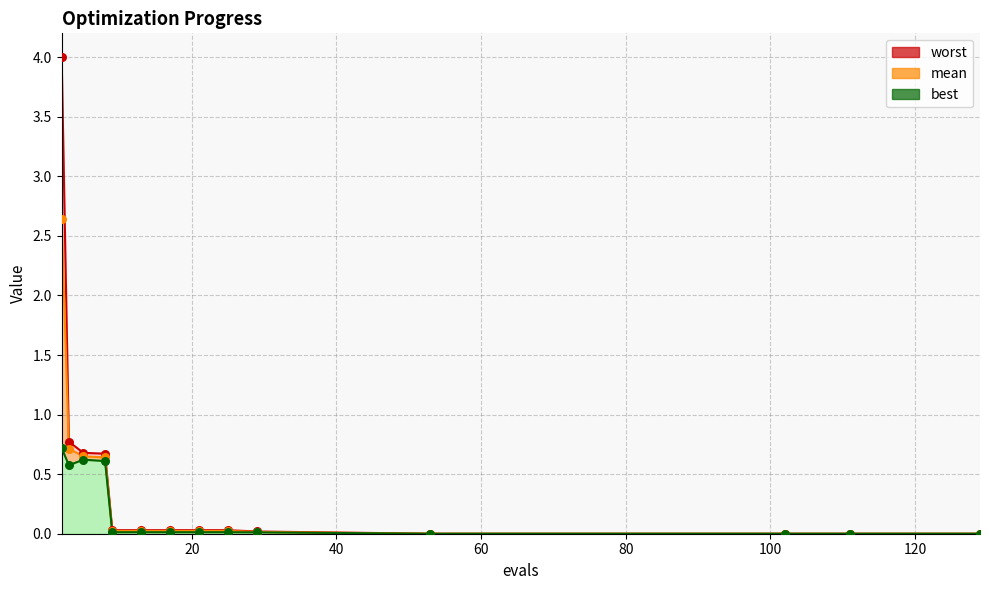

Is the value of mean at 53 greater than the value of best at 17?

No